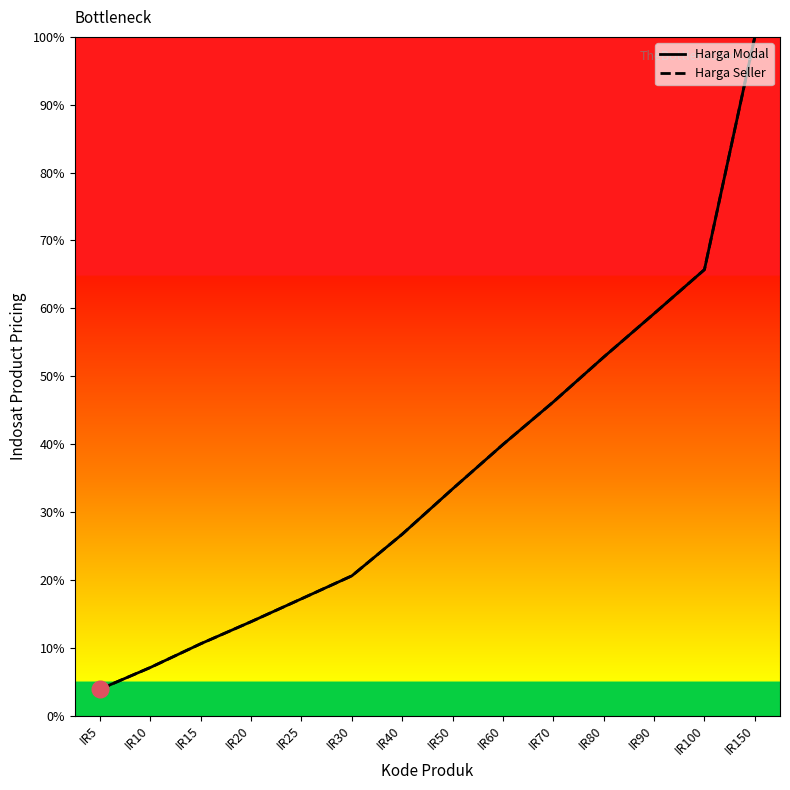

At how many categories does at least one series exceed 56?

3